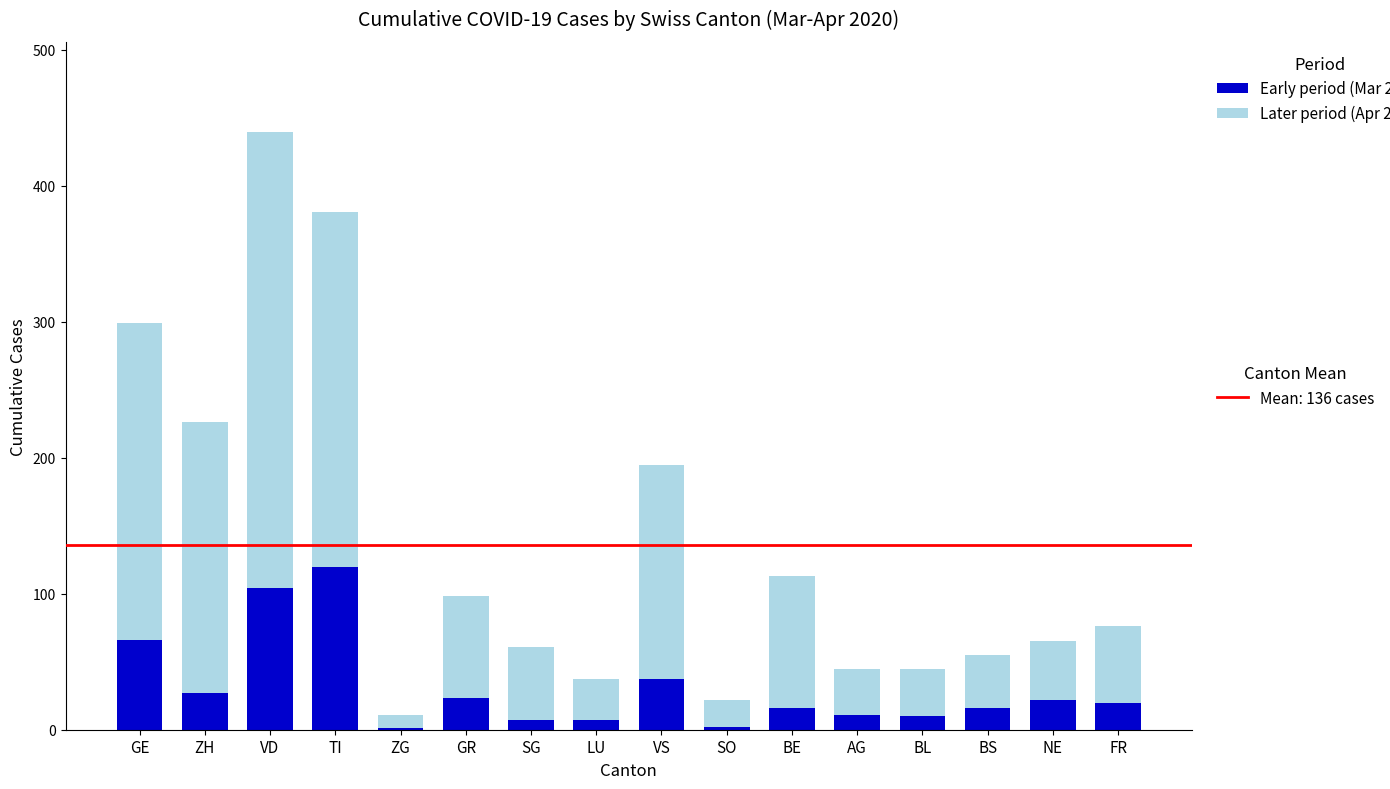

At which category is the sum across all series the highest?

VD